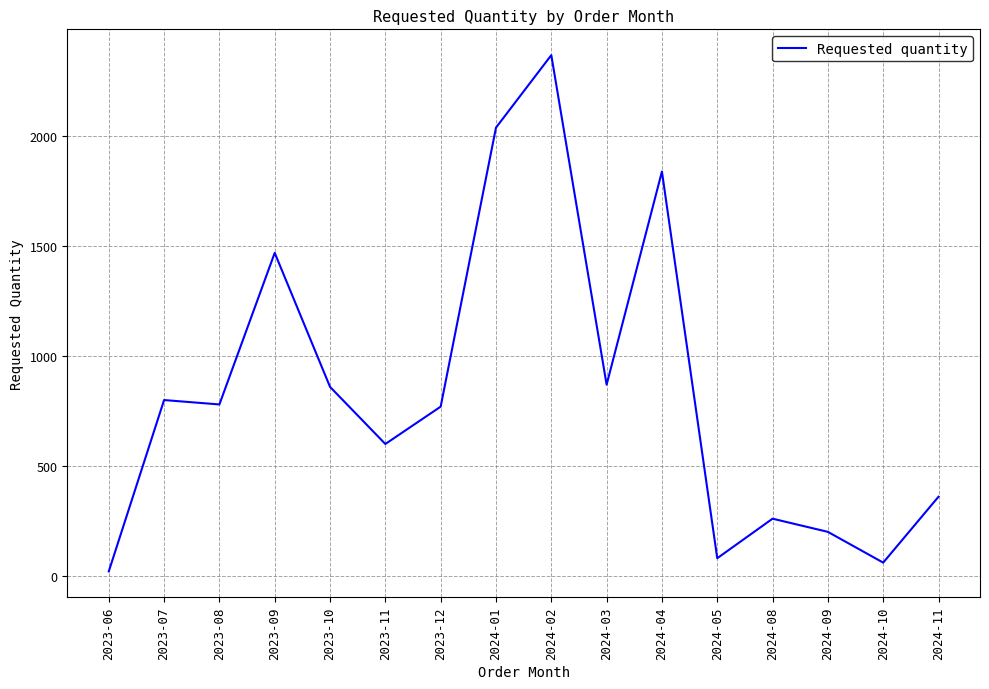

What is the change in value from 2023-06 to 2023-11?

+580